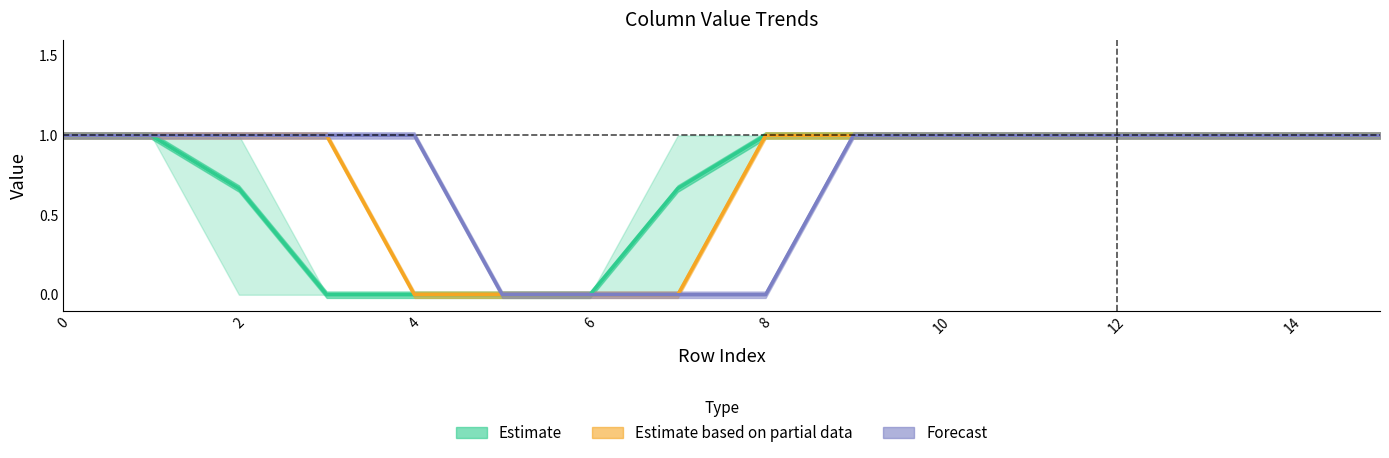

At which label does Estimate reach its minimum?

6